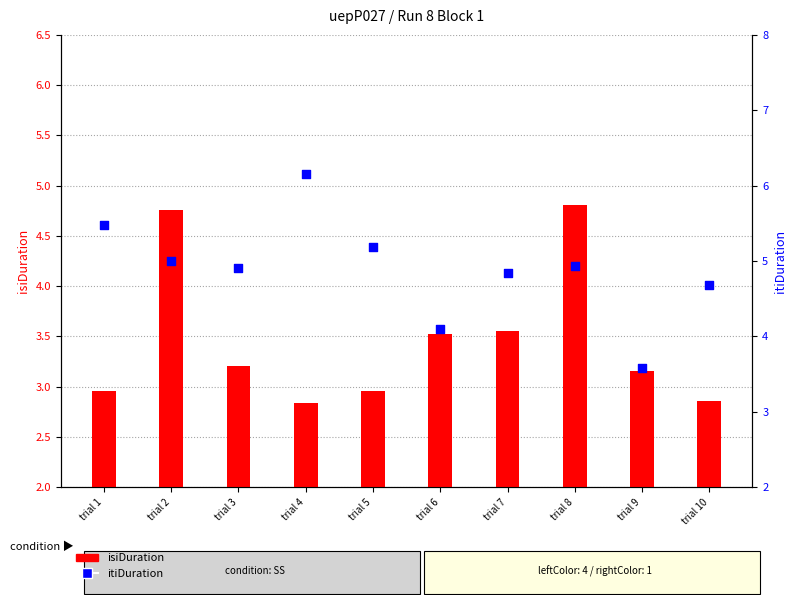

At how many categories does at least one series exceed 4?

9